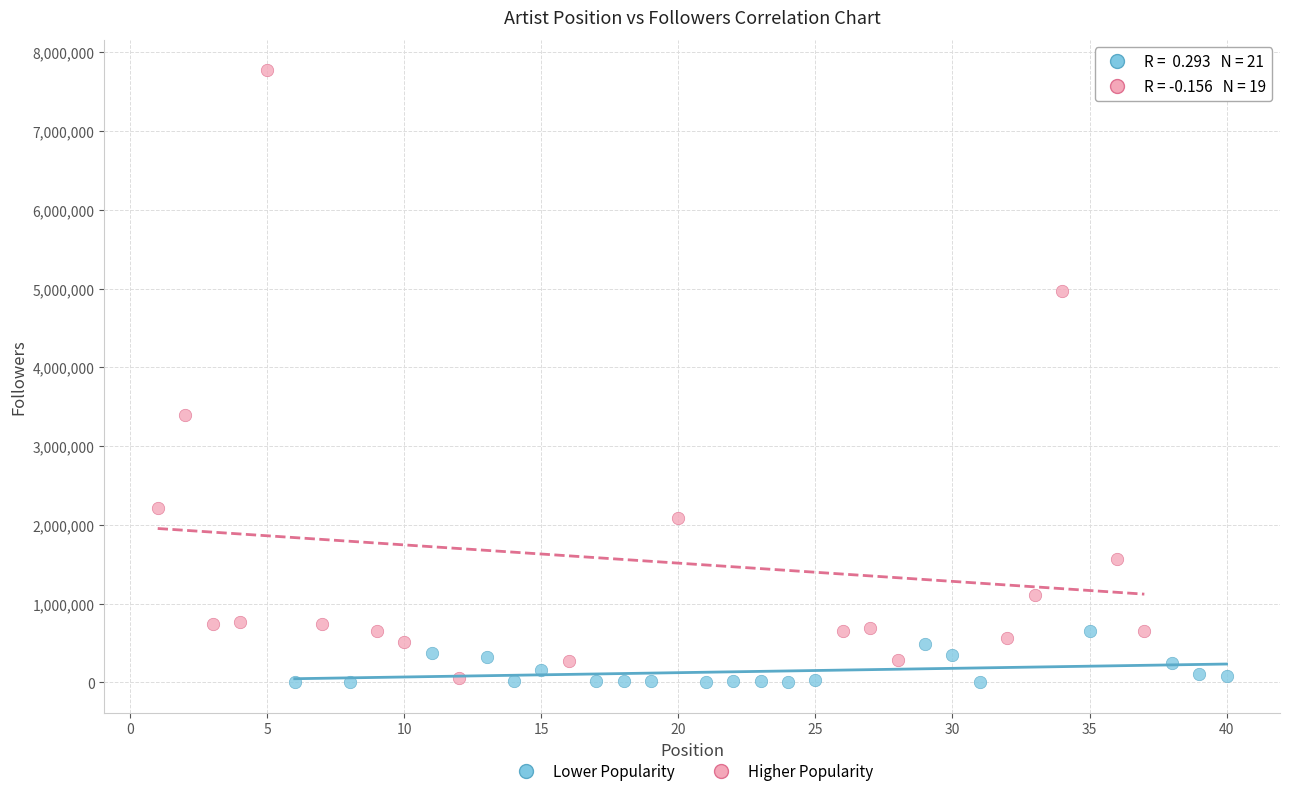

Which series has the widest spread of Y values?

Higher Popularity